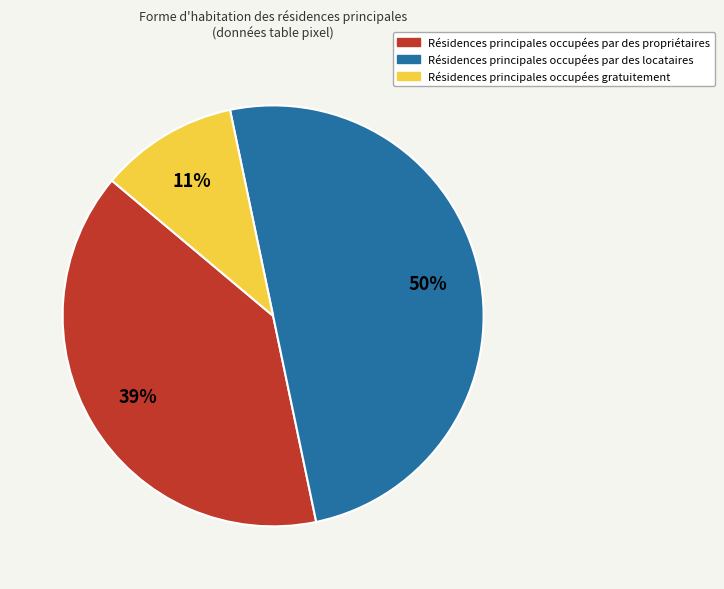

To the nearest percent, what is the difference between the largest and smallest slice percentages?

39%